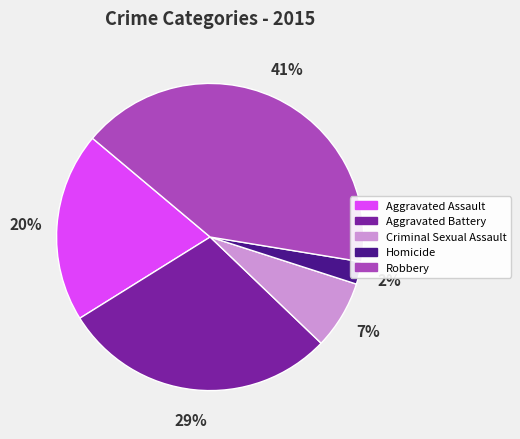

Rank the categories by value from lowest to highest.

Homicide, Criminal Sexual Assault, Aggravated Assault, Aggravated Battery, Robbery